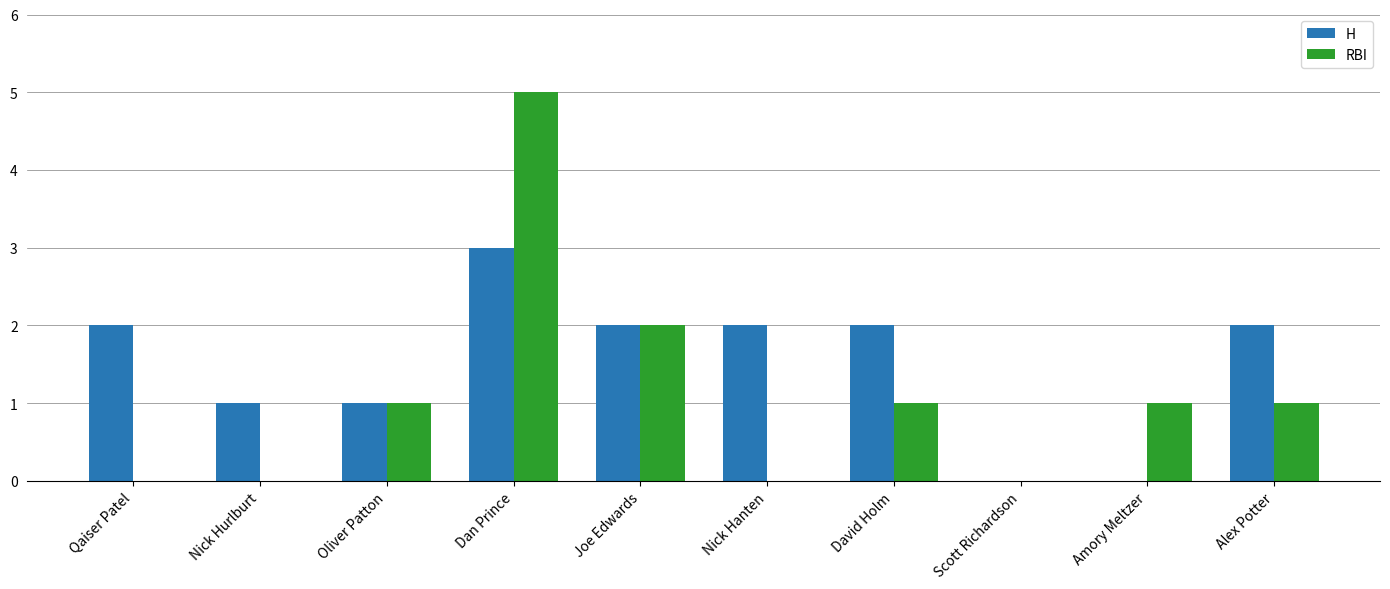

True or false: H has a value of -1 at Amory Meltzer.

False